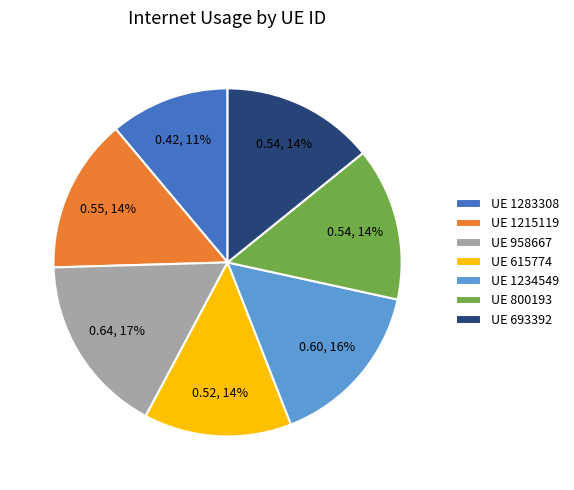

How many slices are in this pie chart?

7